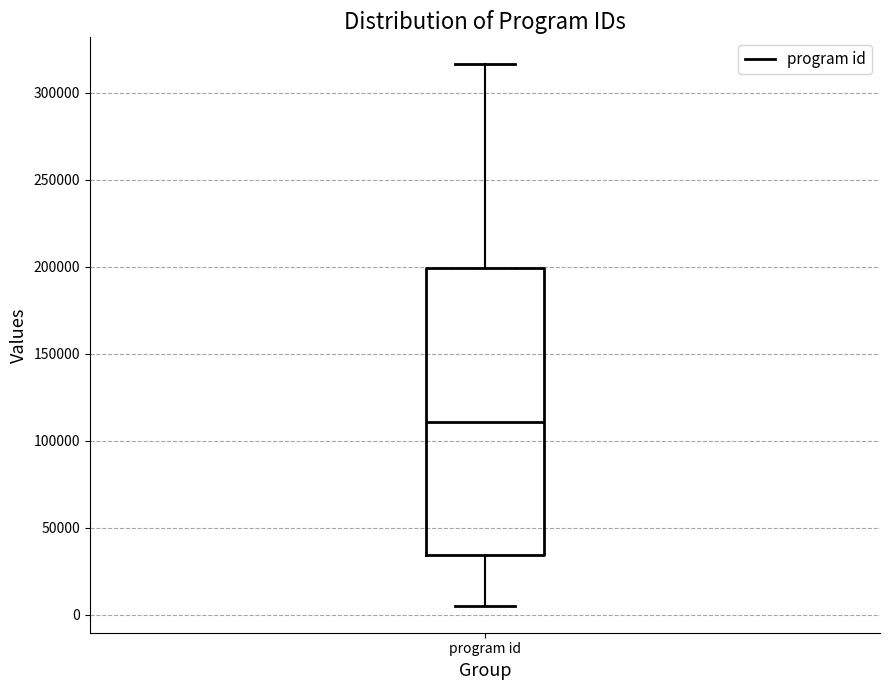

Read this box plot against the y-axis: the position of the median line, the range covered by the box, and the ends of both whiskers. The values are not printed on the chart, so give them approximately, as read against the axis.

median 110000, box 35000 to 200000, whiskers 5000 to 315000